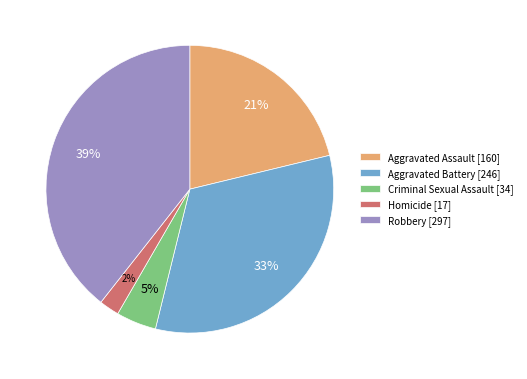

To the nearest percent, what is the average slice percentage?

20%